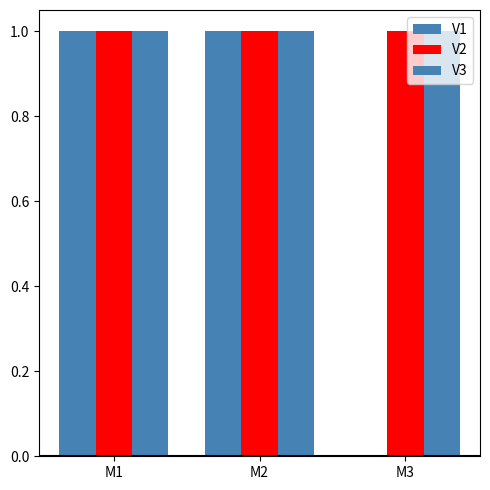

The value of V1 at M1 is 1. True or false?

True